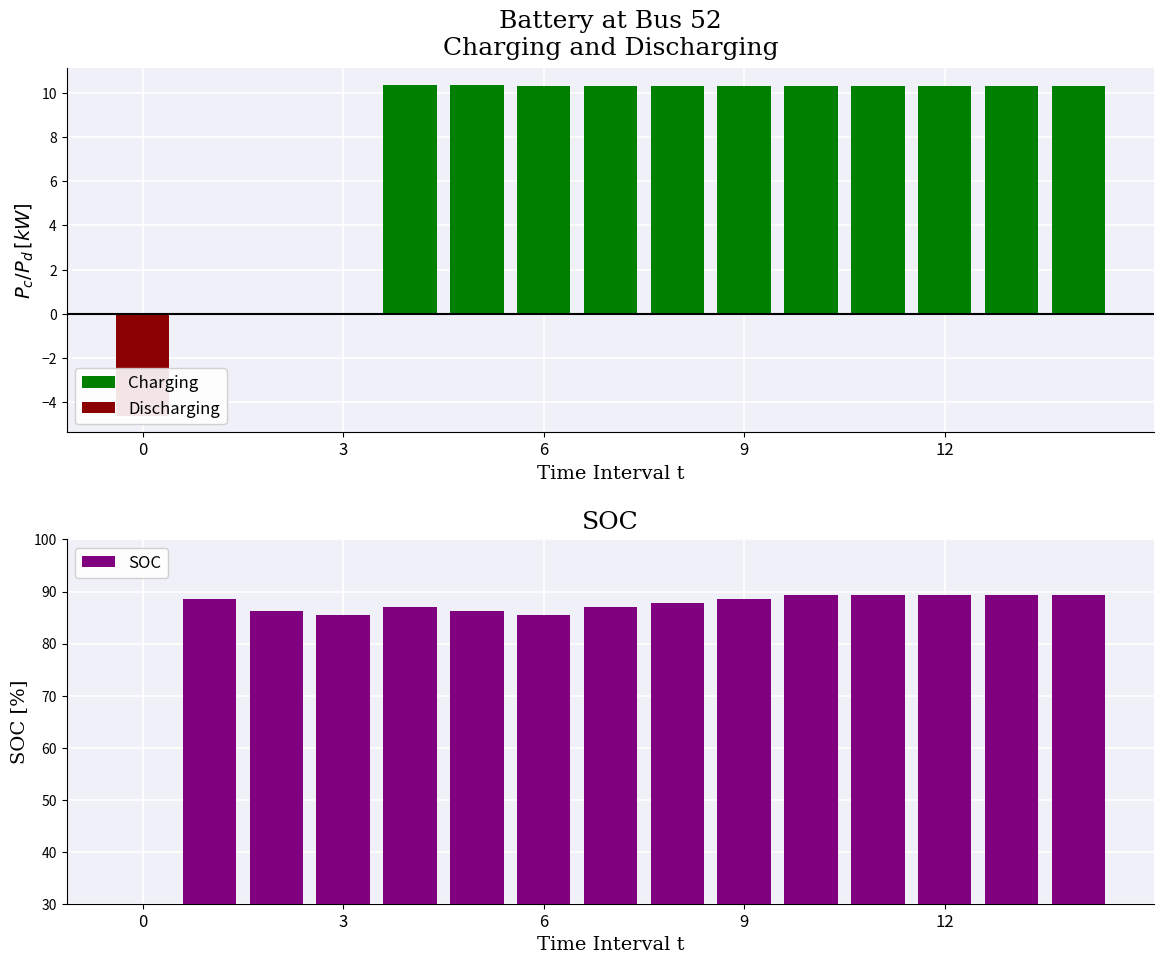

What are all the series names shown in the legend?

Charging, Discharging, SOC